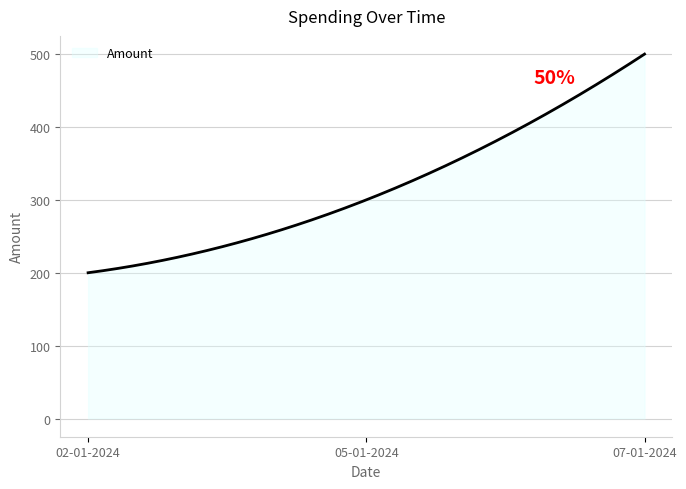

What is the minimum value shown in the chart?

200.0